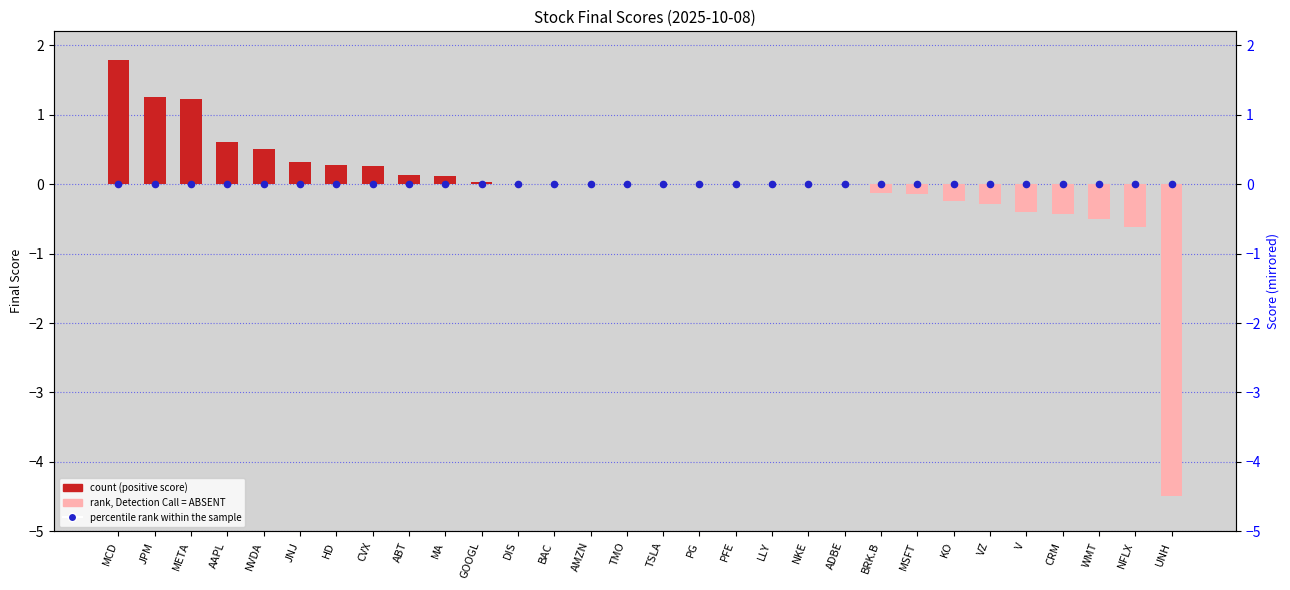

At which category is the sum across all series the highest?

MCD